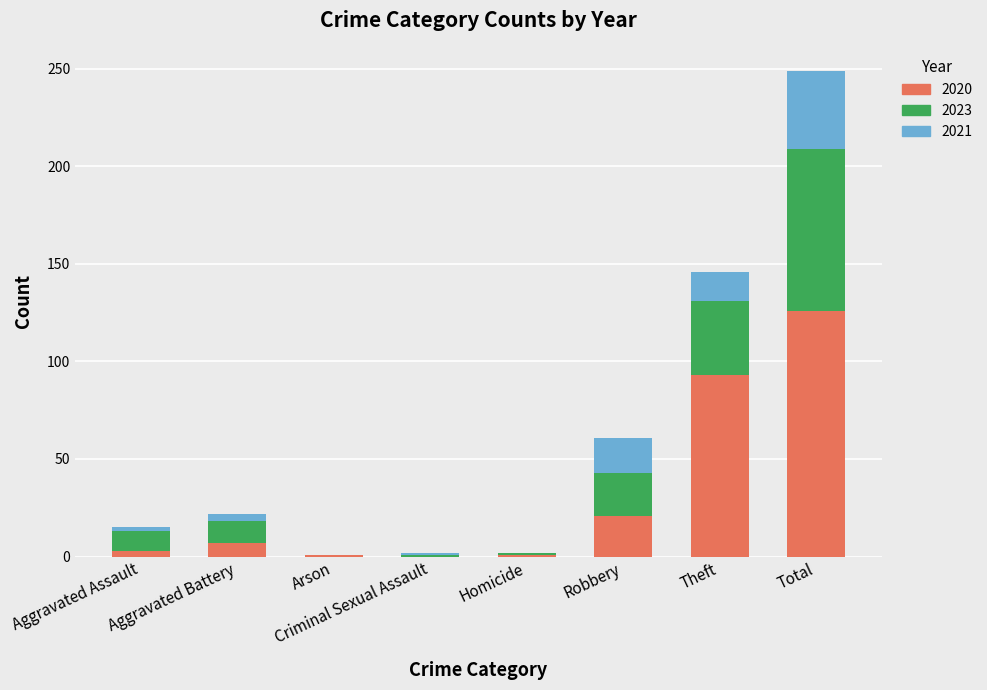

At which category is the sum across all series the highest?

Total